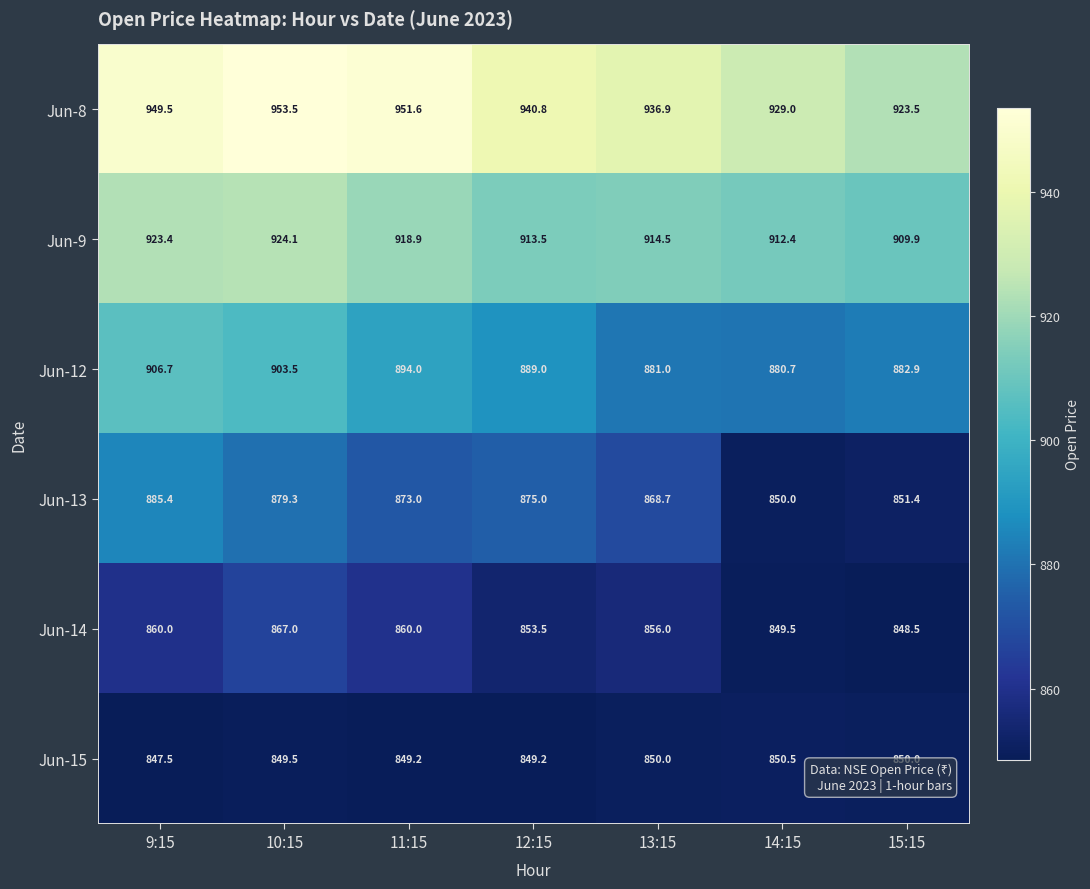

Which series has the largest range (max minus min)?

Jun-13